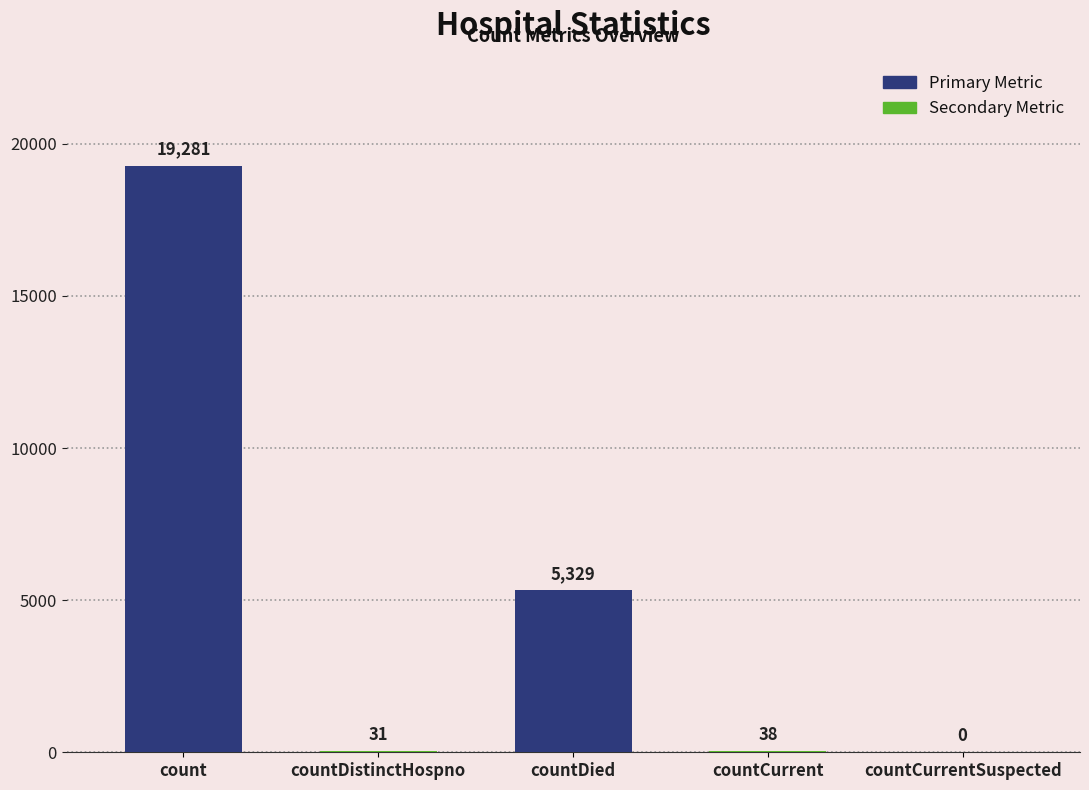

Reading left to right, list all the values displayed in this chart.

count=19281	countDistinctHospno=31	countDied=5329	countCurrent=38	countCurrentSuspected=0